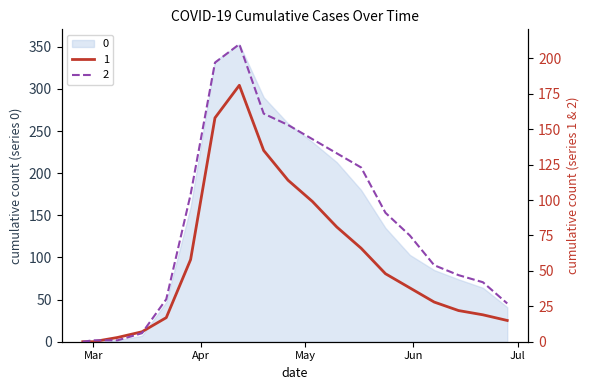

Which series ends up on top after the final intersection of 2 and 1?

2